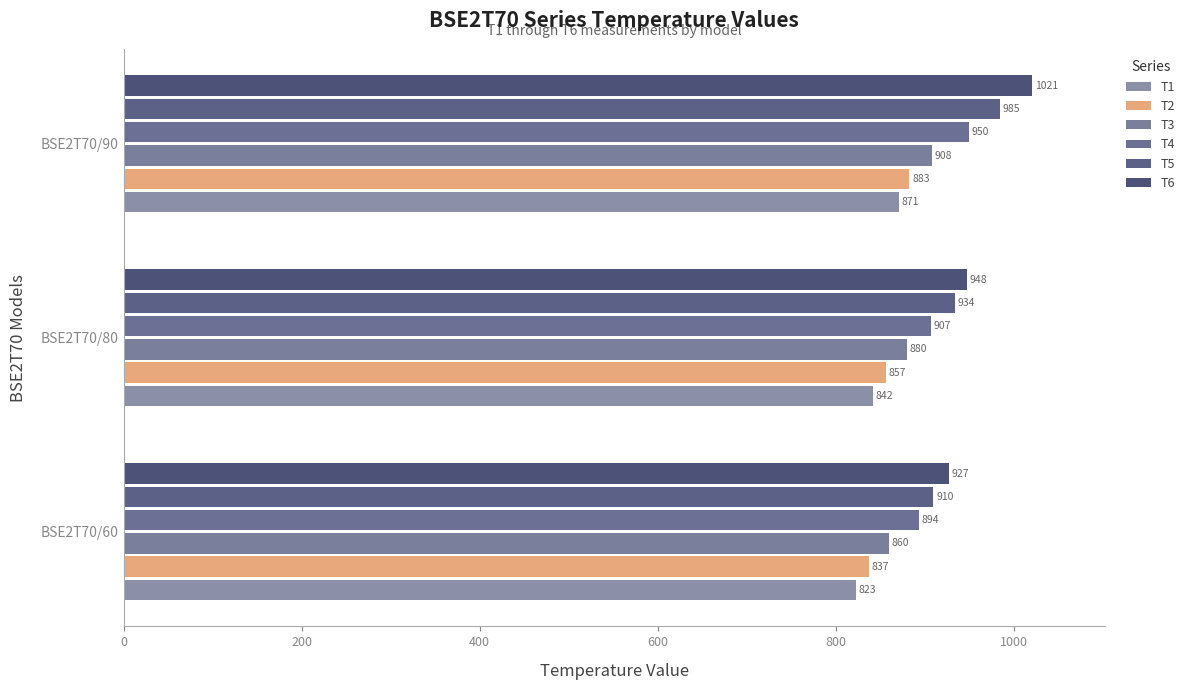

Count the number of categories in the chart.

3